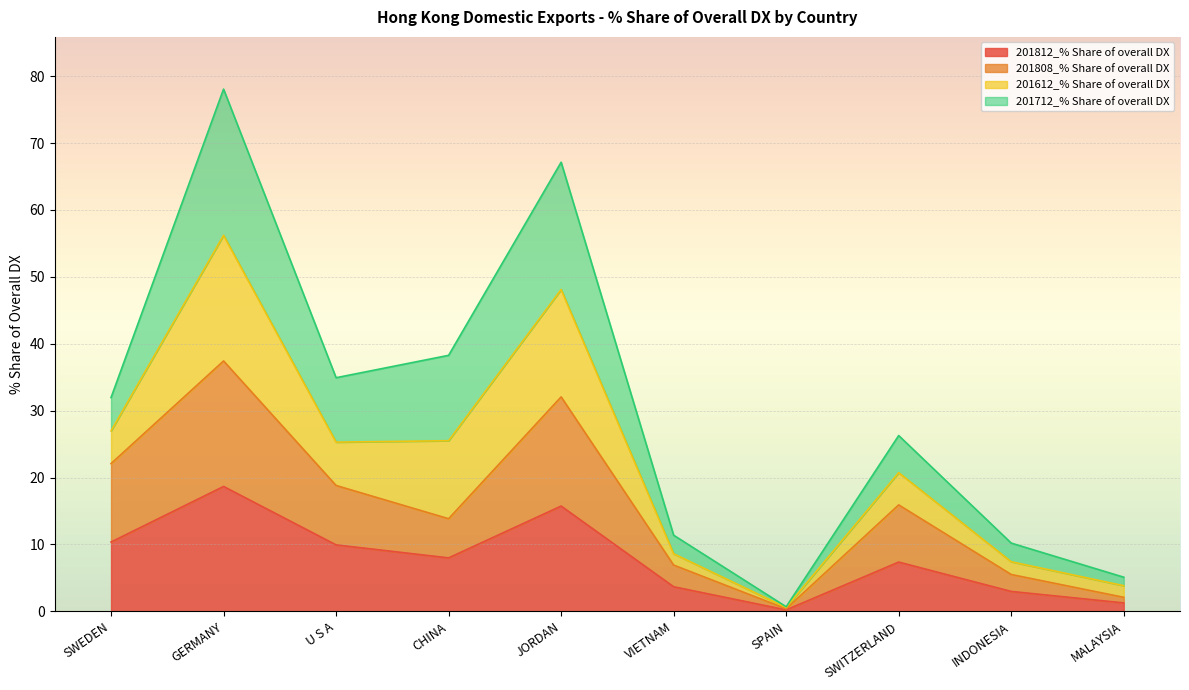

What is the label of the 1st point from the right?

MALAYSIA